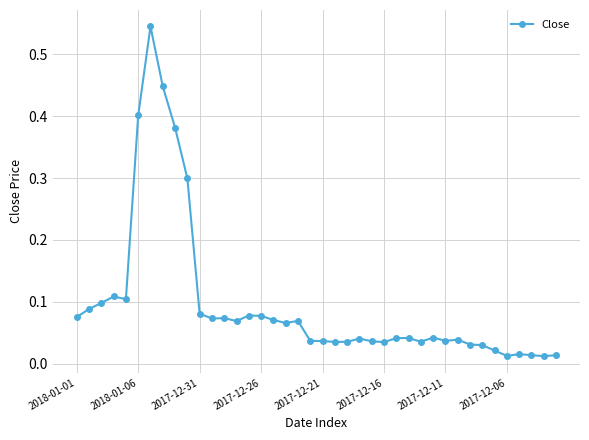

What is the sum of all values?

3.8